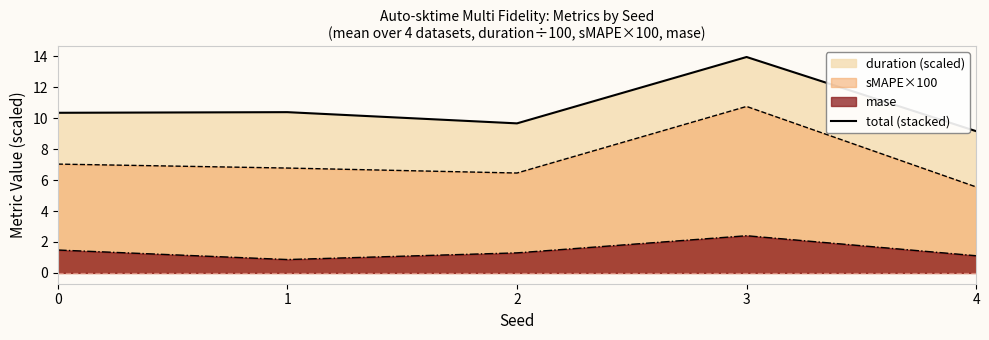

How many interior local peaks (higher than both neighbors) does the data have?

2